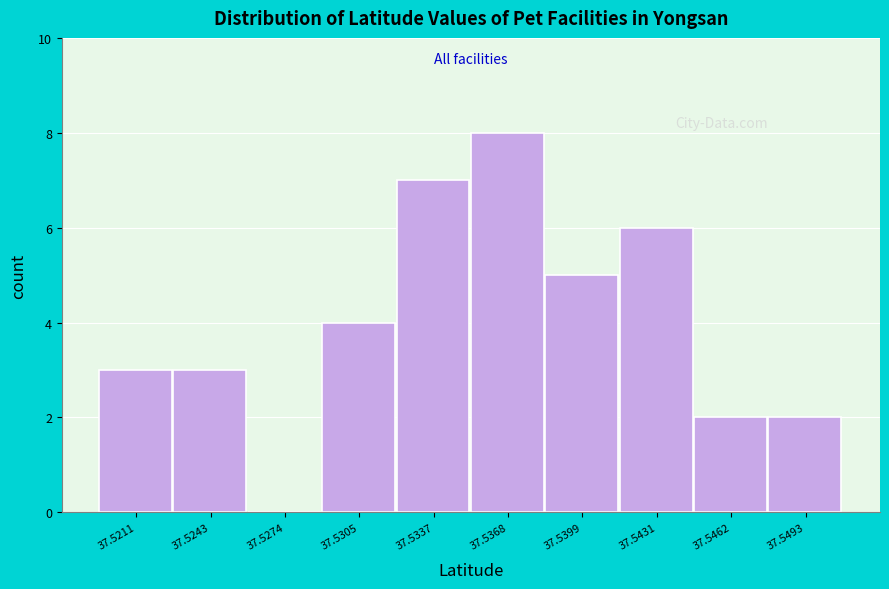

Reading left to right, list all the values displayed in this chart.

37.5211=3	37.5243=3	37.5274=0	37.5305=4	37.5337=7	37.5368=8	37.5399=5	37.5431=6	37.5462=2	37.5493=2